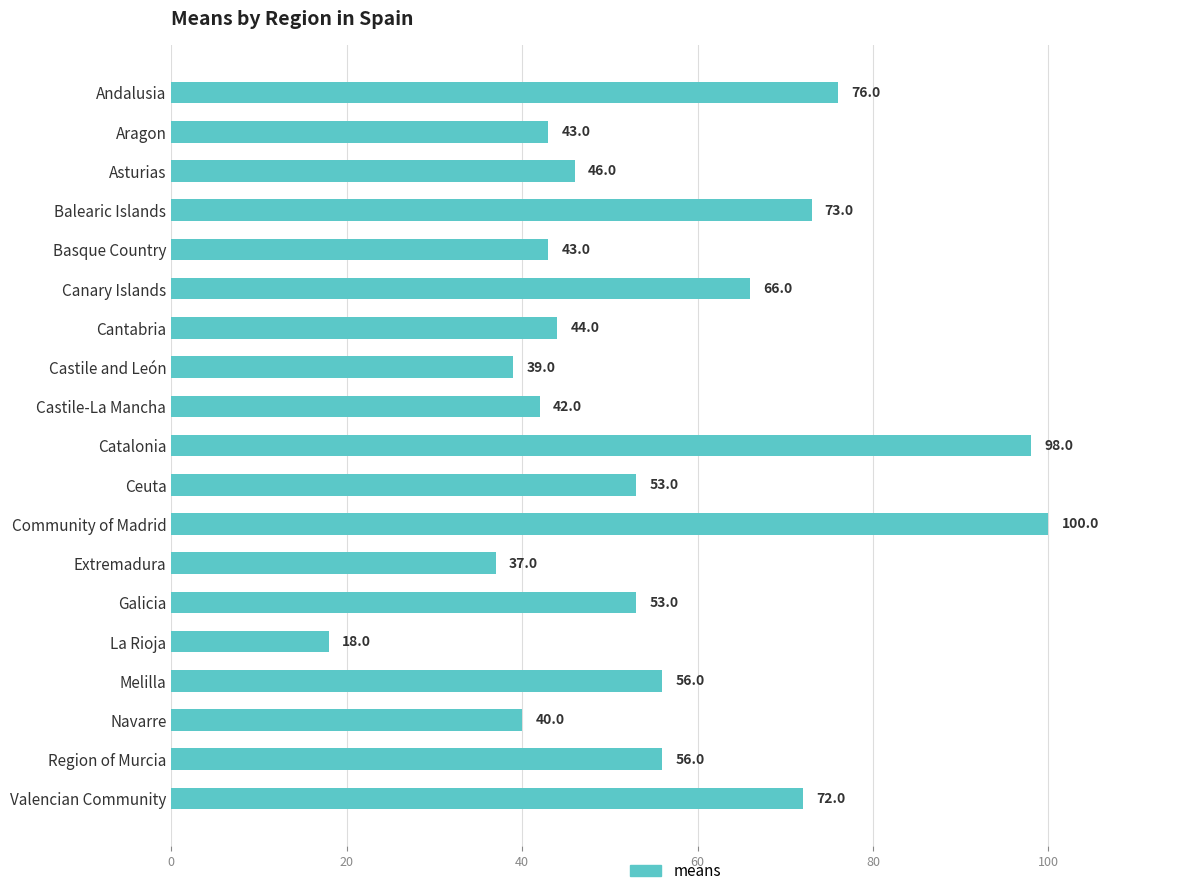

Which has a higher value, Extremadura or Asturias?

Asturias